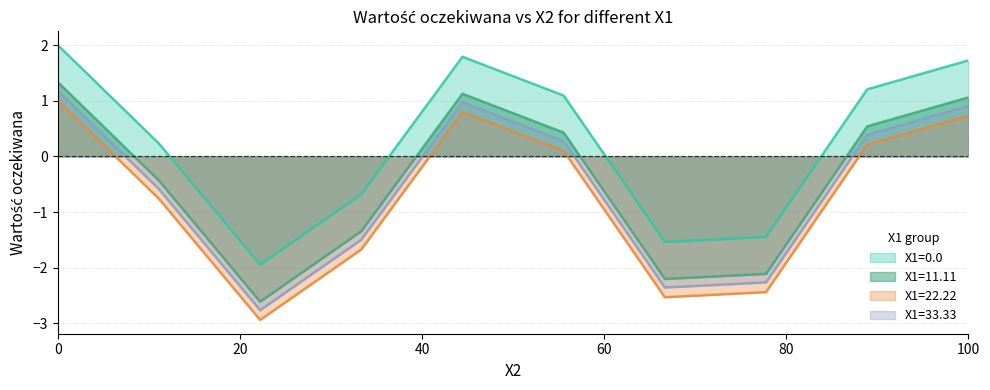

True or false: X1=11.11 and X1=22.22 cross at least once.

False